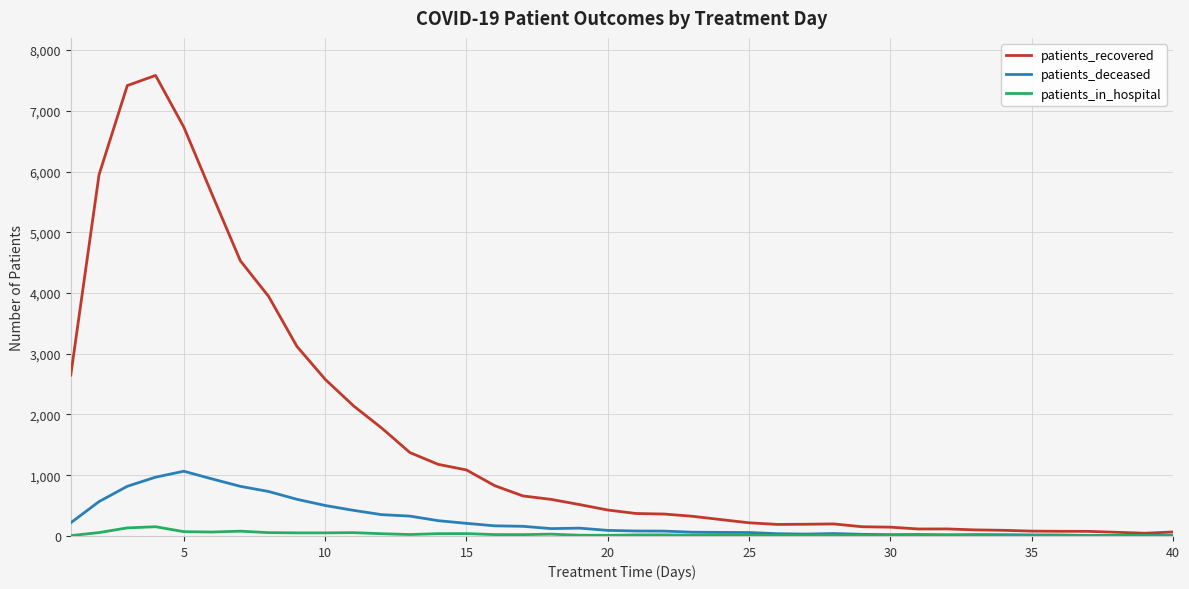

Which series has the largest range (max minus min)?

patients_recovered